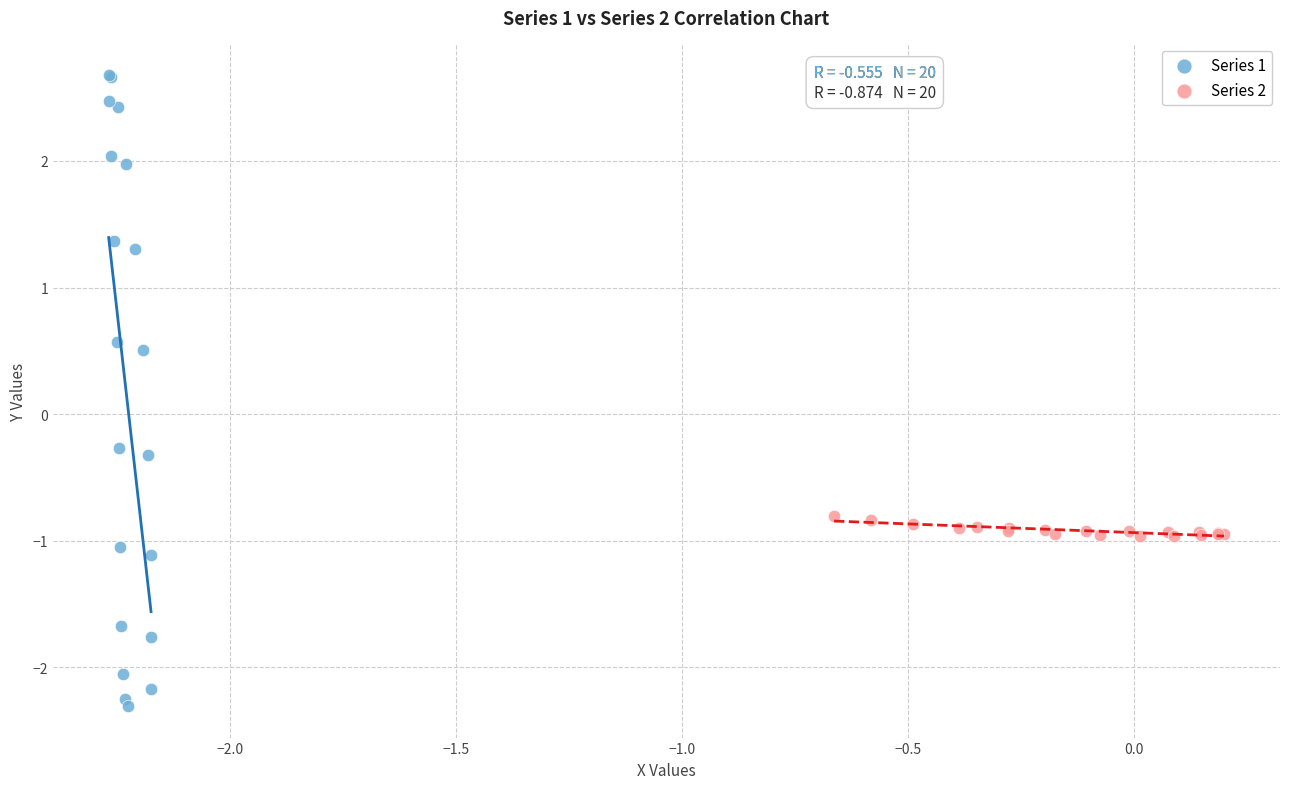

Which series contains the highest Y value?

Series 1